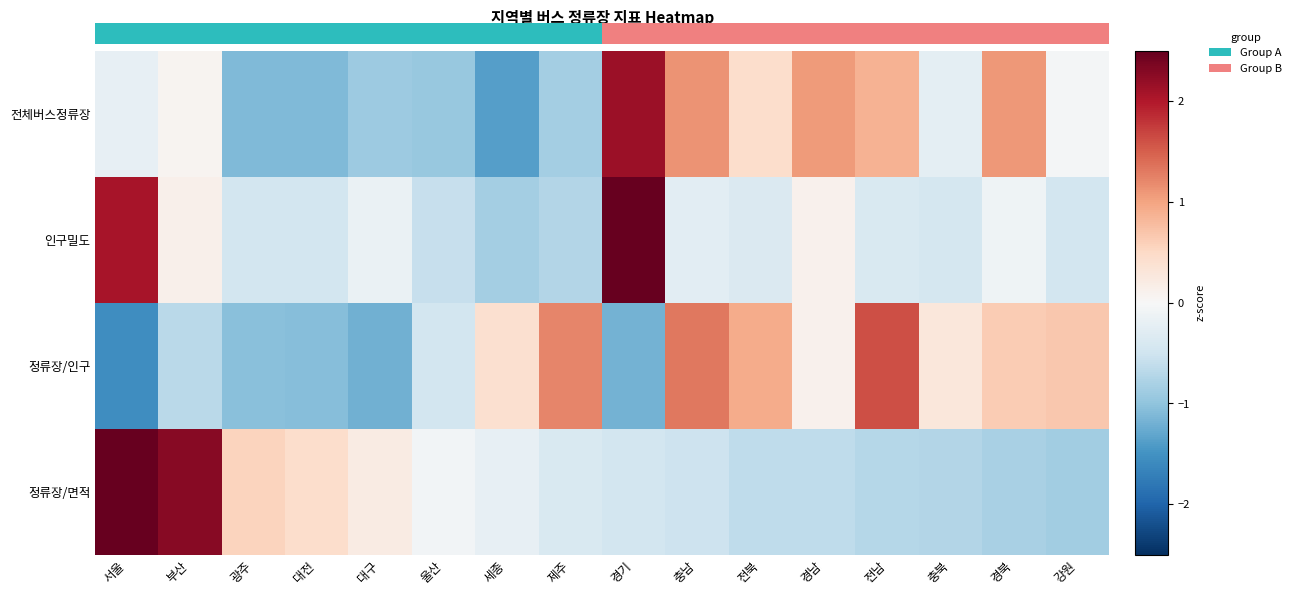

Which has a higher value, 제주 or 대구?

제주